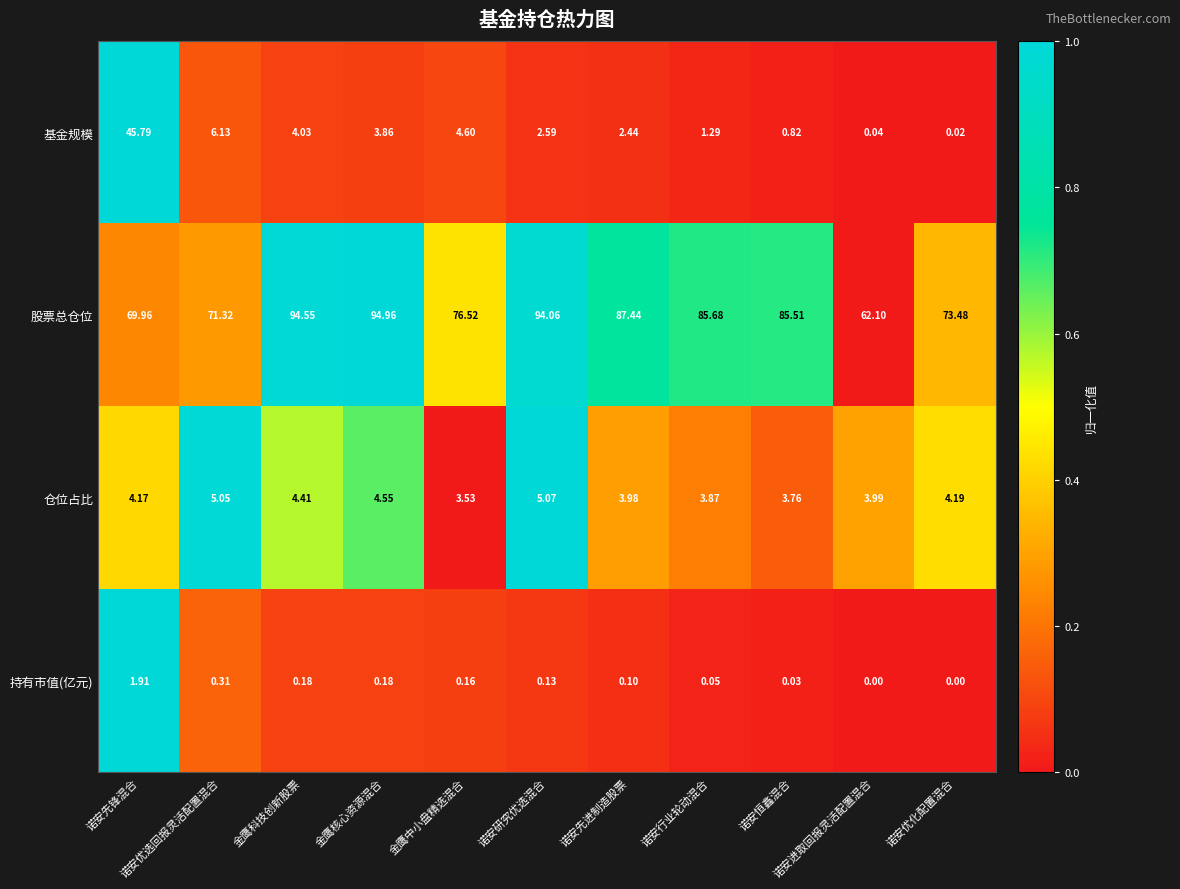

Rank the series by their maximum value, from highest to lowest.

股票总仓位, 基金规模, 仓位占比, 持有市值(亿元)